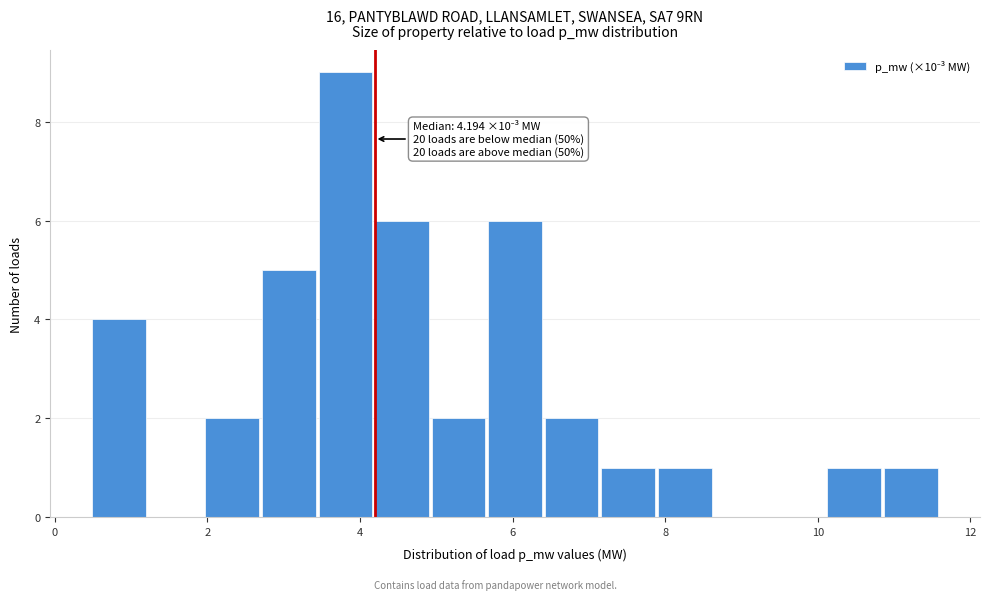

Around what value on the x-axis is the tallest bar? Give the approximate position of its centre, as read against the axis.

3.8